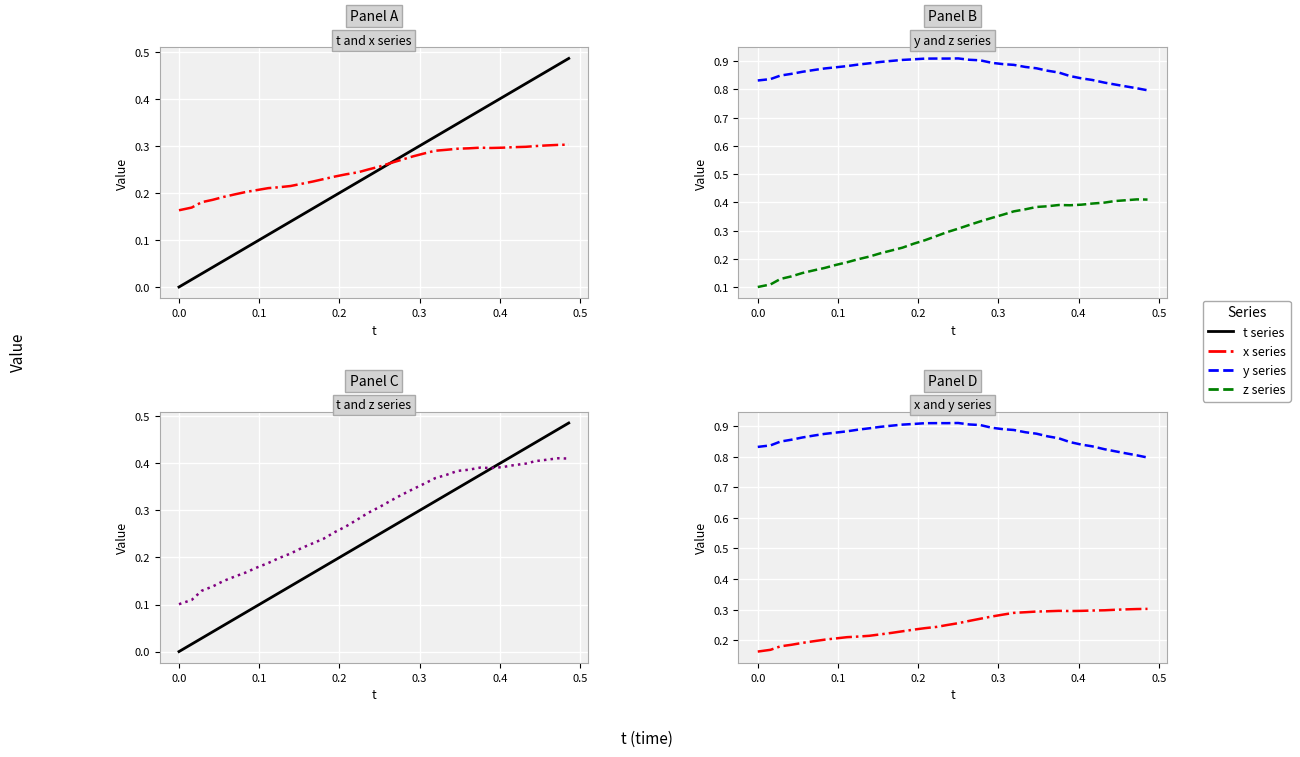

What is the label of the 5th point from the left?

0.3